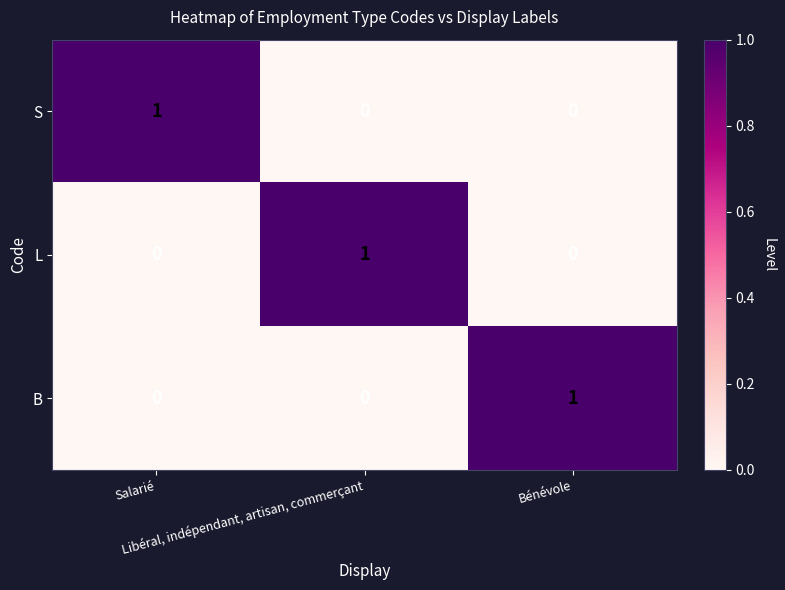

At how many categories does at least one series exceed 0?

3